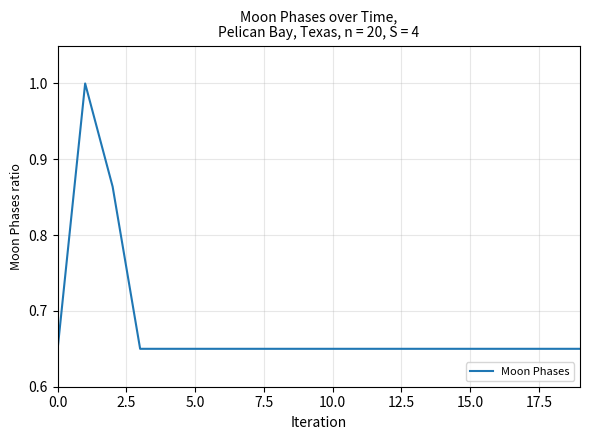

What is the maximum value shown in the chart?

1.0